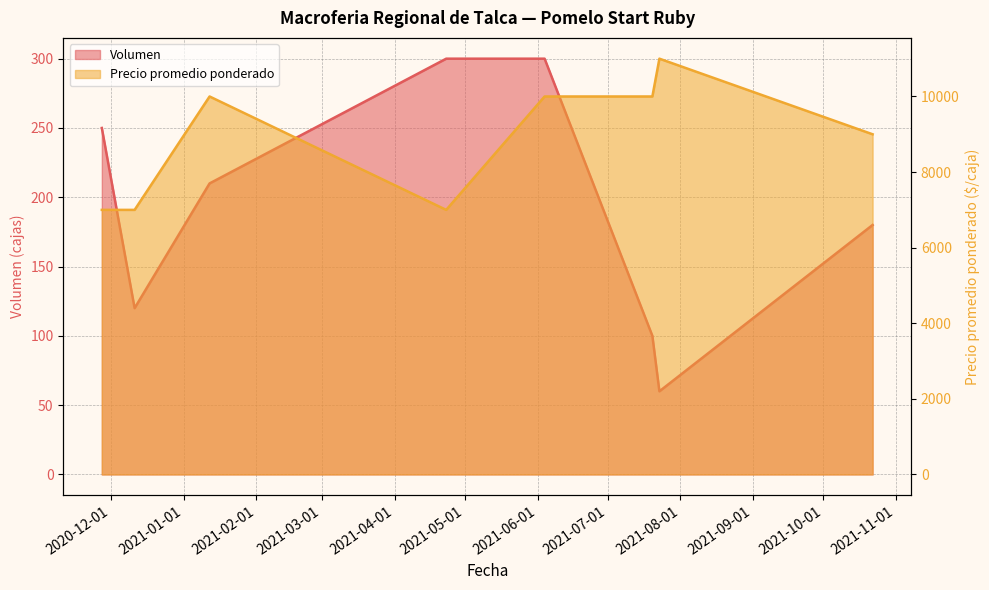

The value of Precio promedio ponderado at 2021-10-22 is 9000. True or false?

True